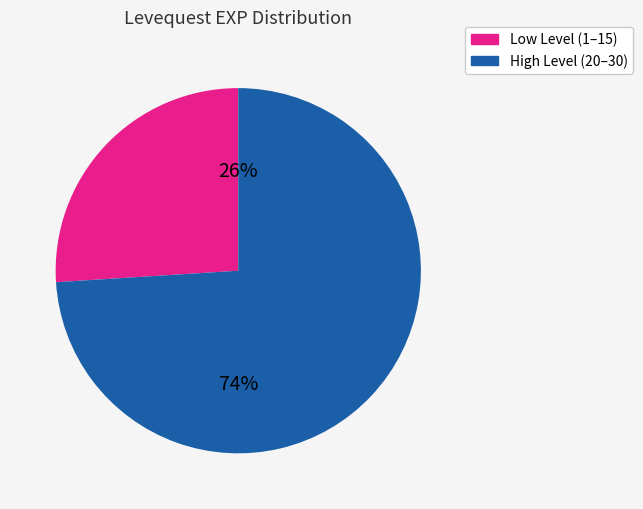

To the nearest percent, what is the average slice percentage?

50%